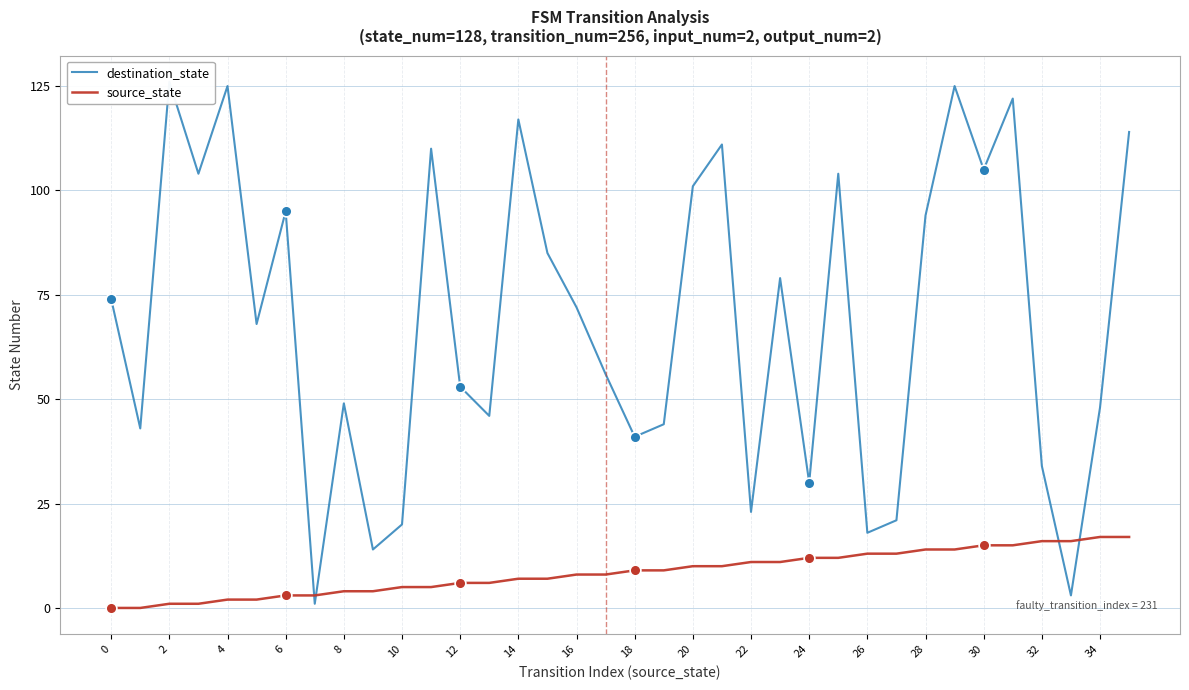

At which category is the sum across all series the highest?

29